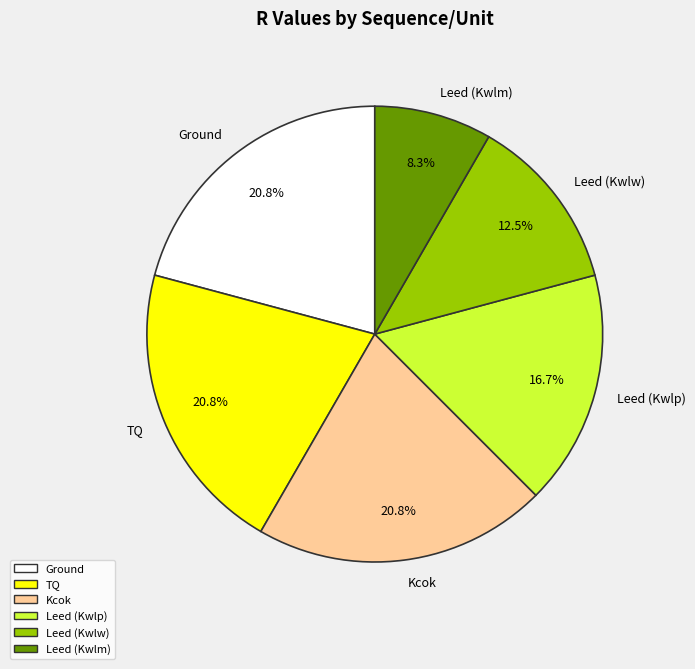

Between Leed (Kwlp) and Leed (Kwlw), which is larger?

Leed (Kwlp)